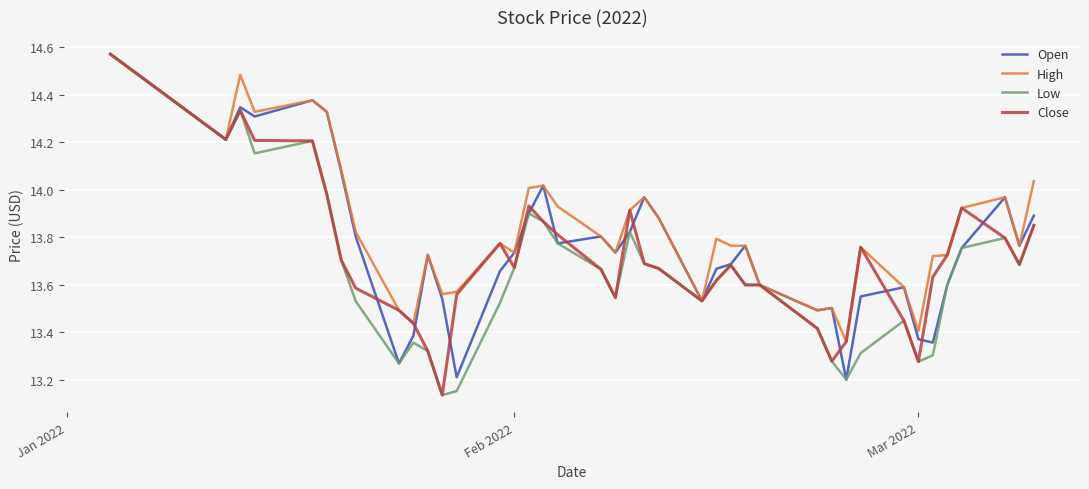

Rank the series by their average value, from highest to lowest.

High, Open, Close, Low